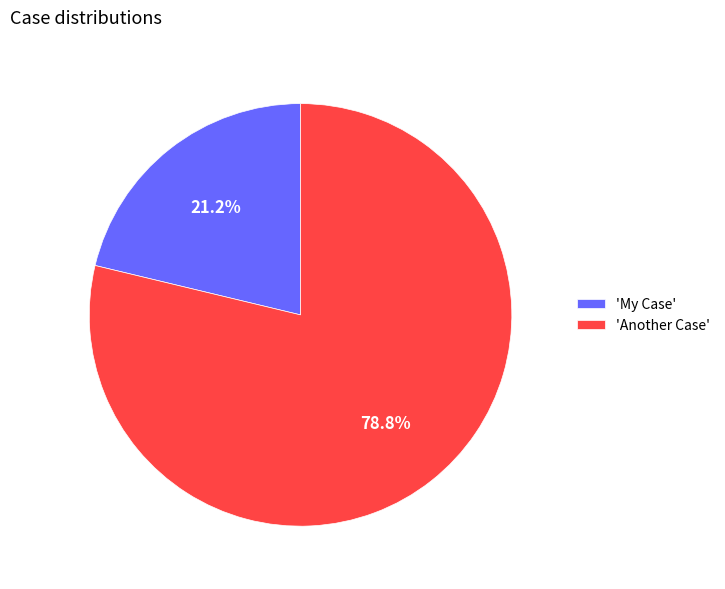

Which slice is the largest?

'Another Case'